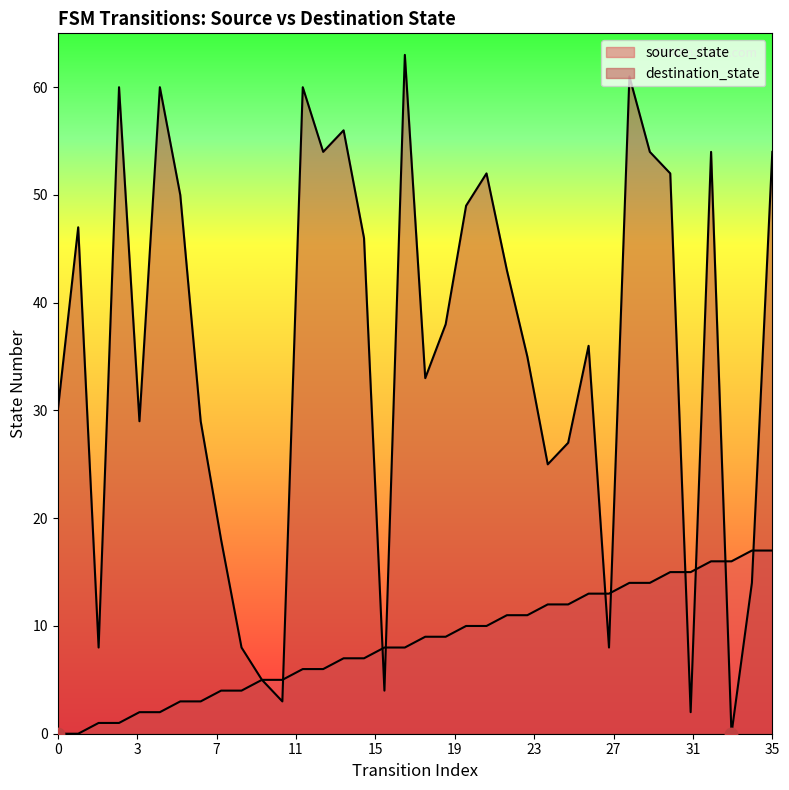

At which category is the sum across all series the highest?

28